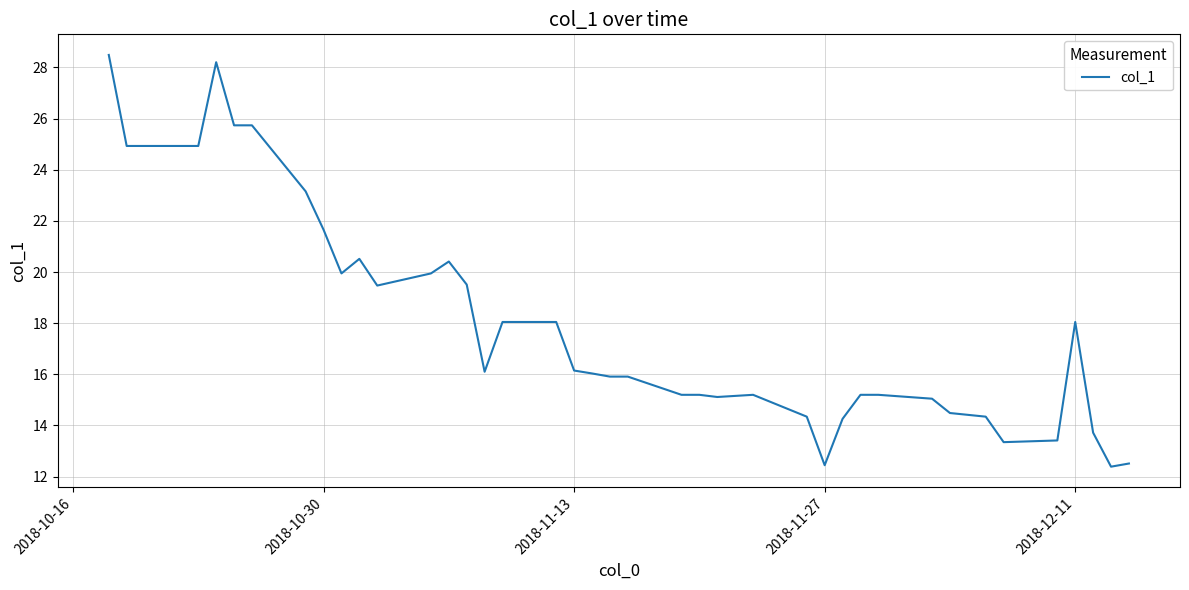

What is the smallest value displayed?

12.4